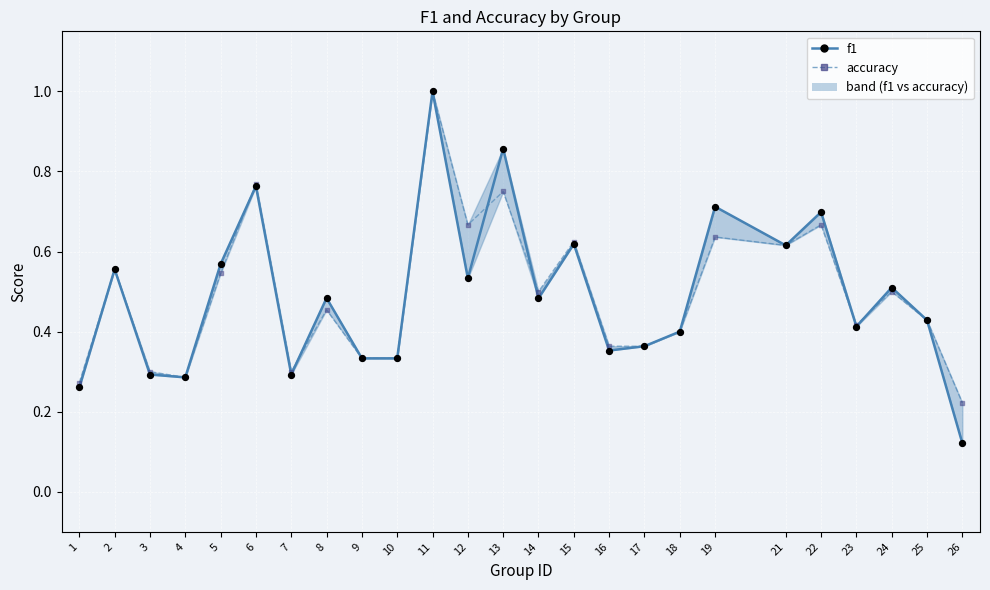

Which series has the widest spread of Y values?

f1